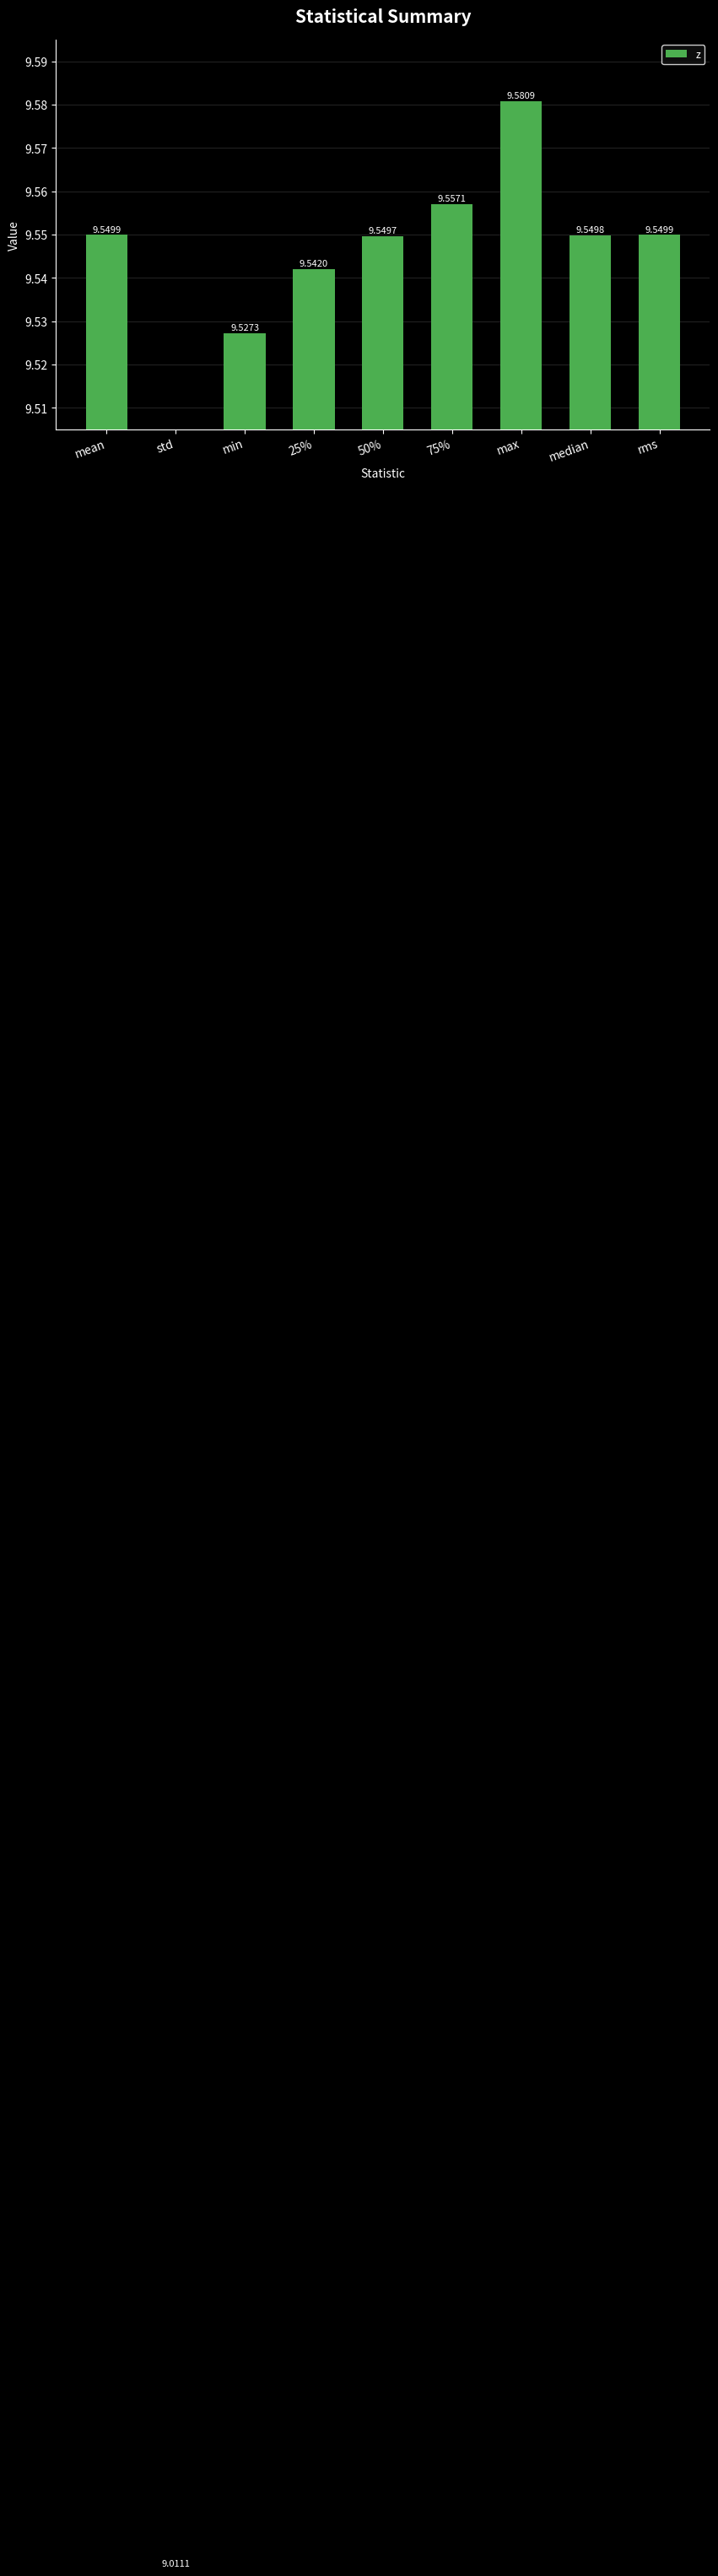

Which label corresponds to the largest value in the chart?

max